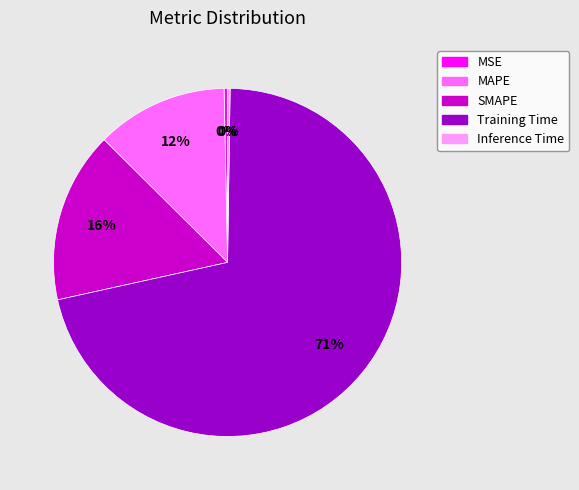

To the nearest percent, what is the average slice percentage?

20%